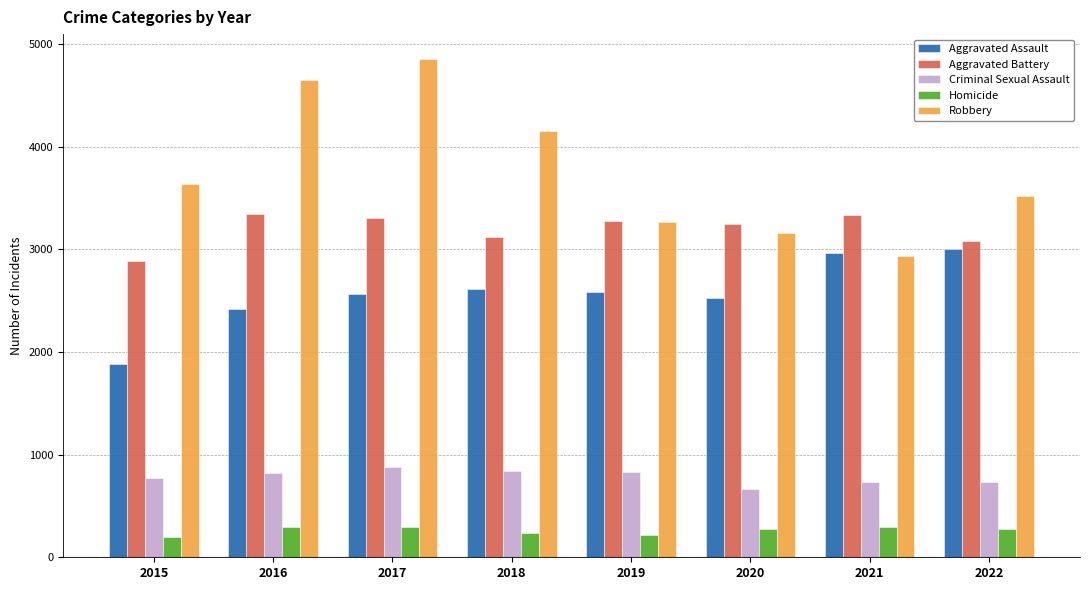

What is the lowest value of the Criminal Sexual Assault series?

669